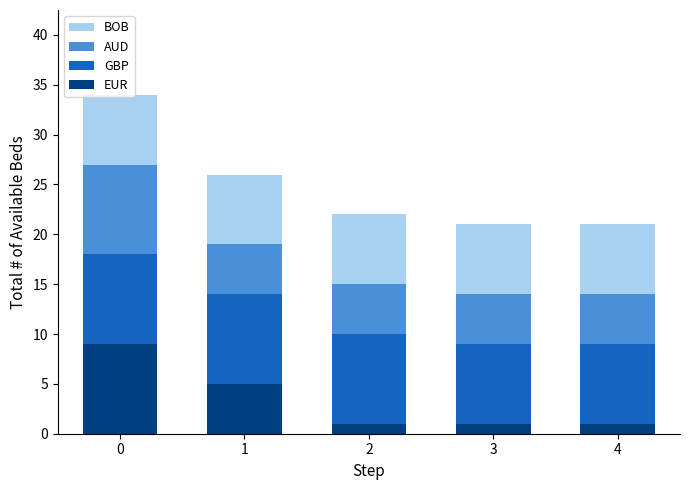

What is the total value across all series at 0?

34